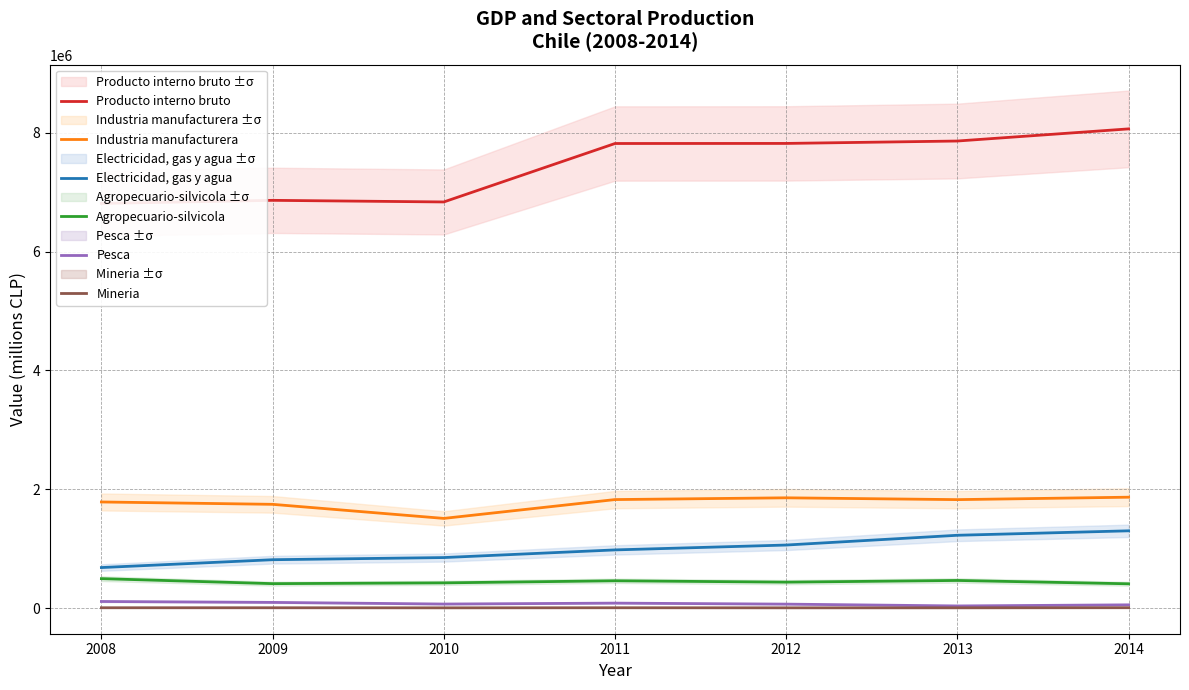

Is the value of Pesca at 2014 greater than the value of Mineria at 2014?

Yes